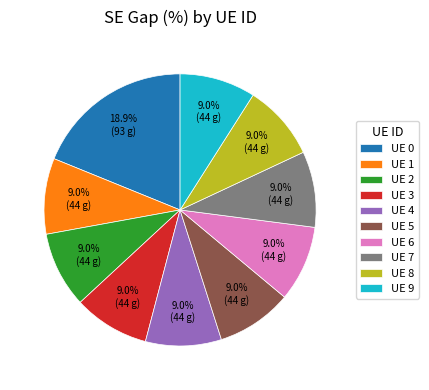

Is there a majority slice in this chart?

No